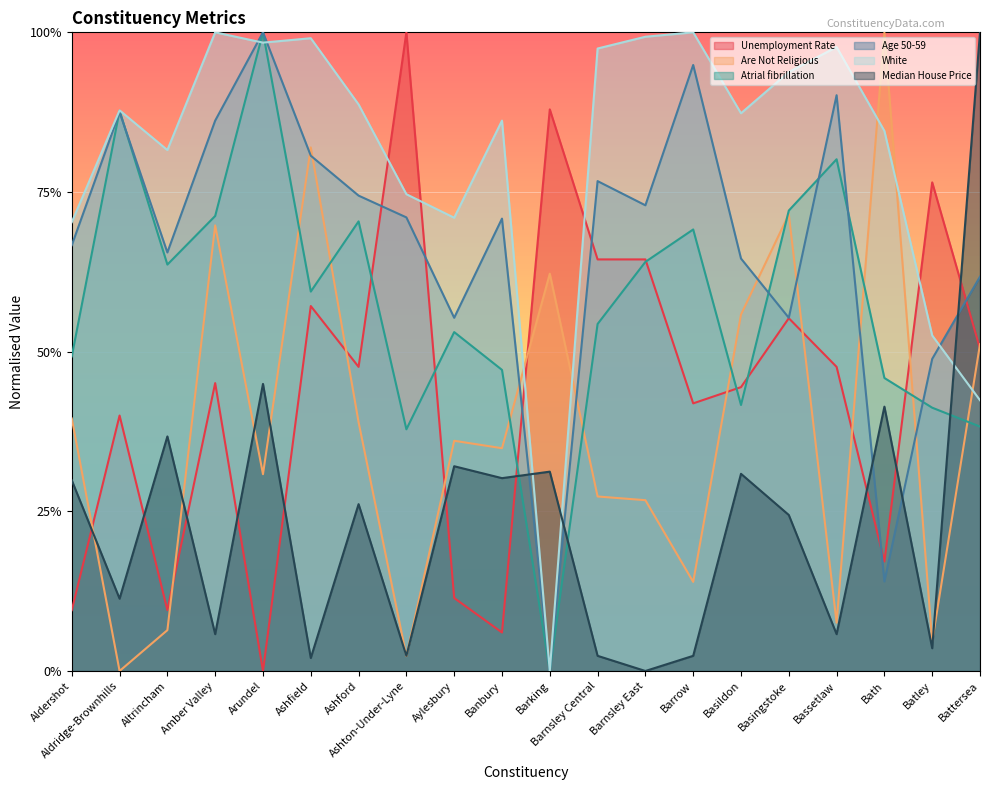

At how many categories does at least one series exceed 0?

20